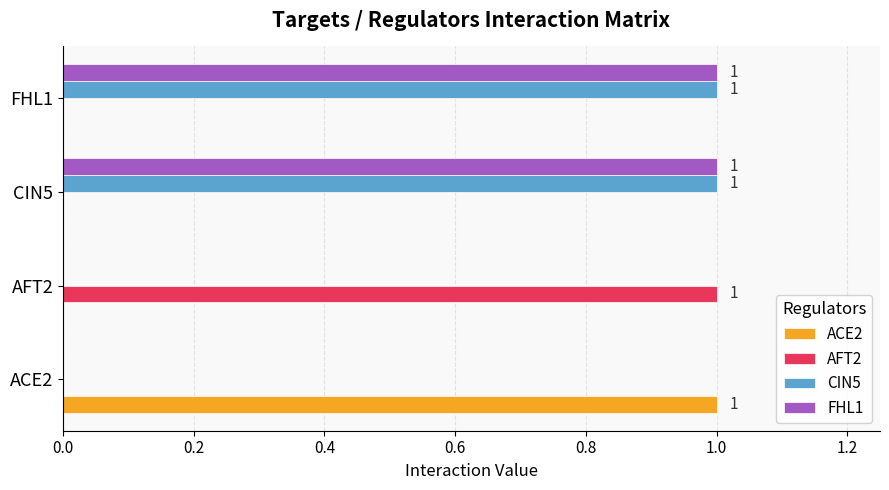

Is the value of CIN5 at CIN5 greater than the value of AFT2 at CIN5?

Yes